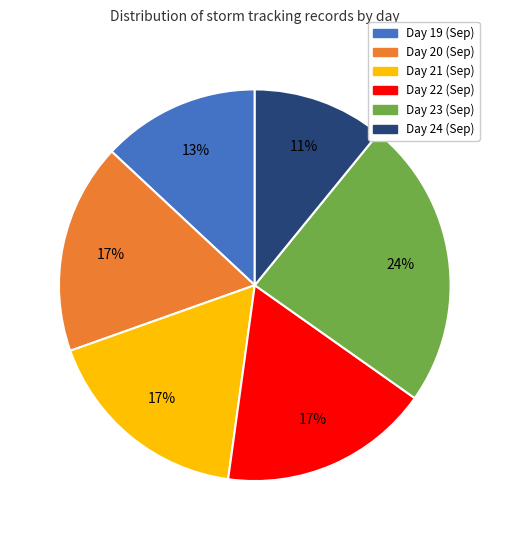

Does any single category account for the majority?

No